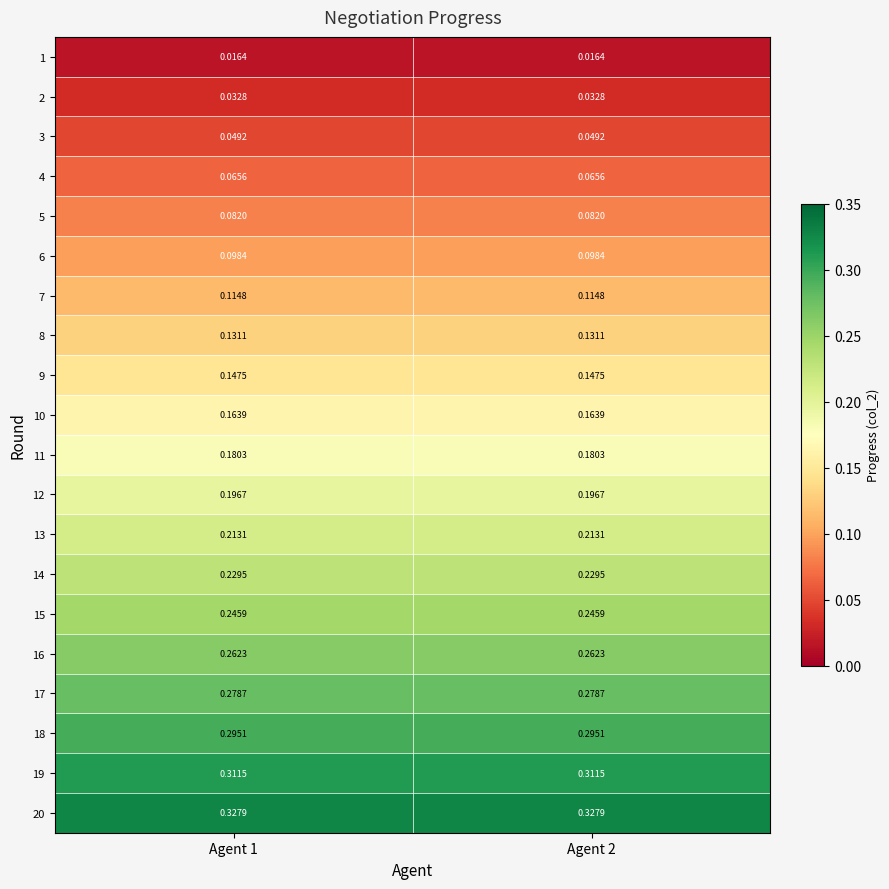

Is the value of 16 at Agent 2 greater than the value of 10 at Agent 1?

Yes